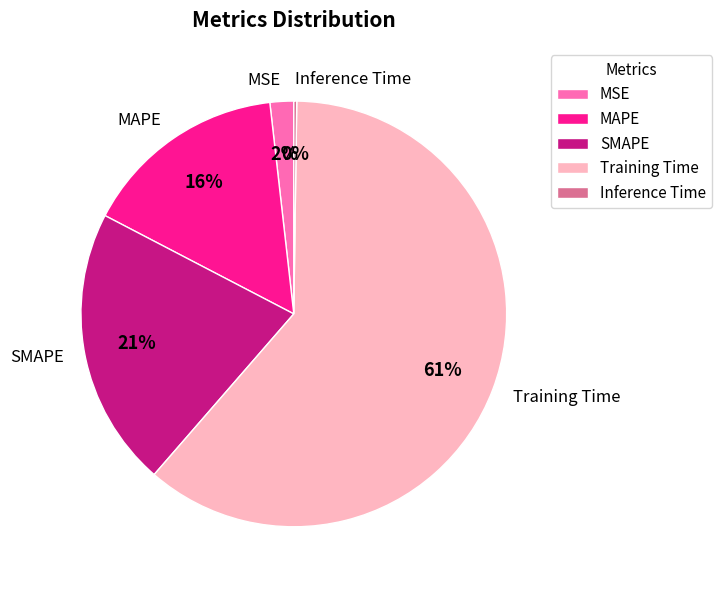

What is the majority slice?

Training Time